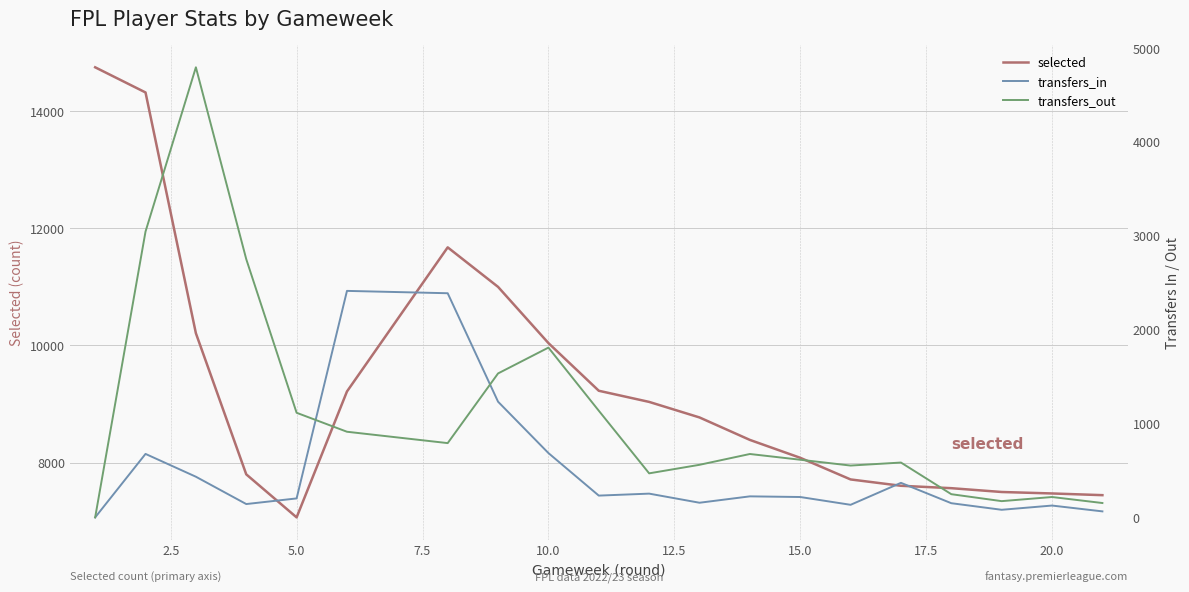

What is the lowest value of the selected series?

7069